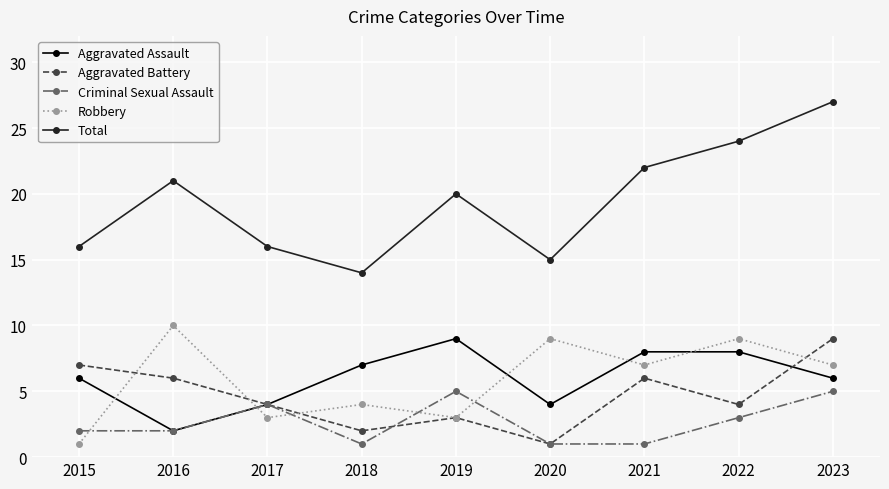

The Aggravated Battery series shows 6 at 2023. True or false?

False